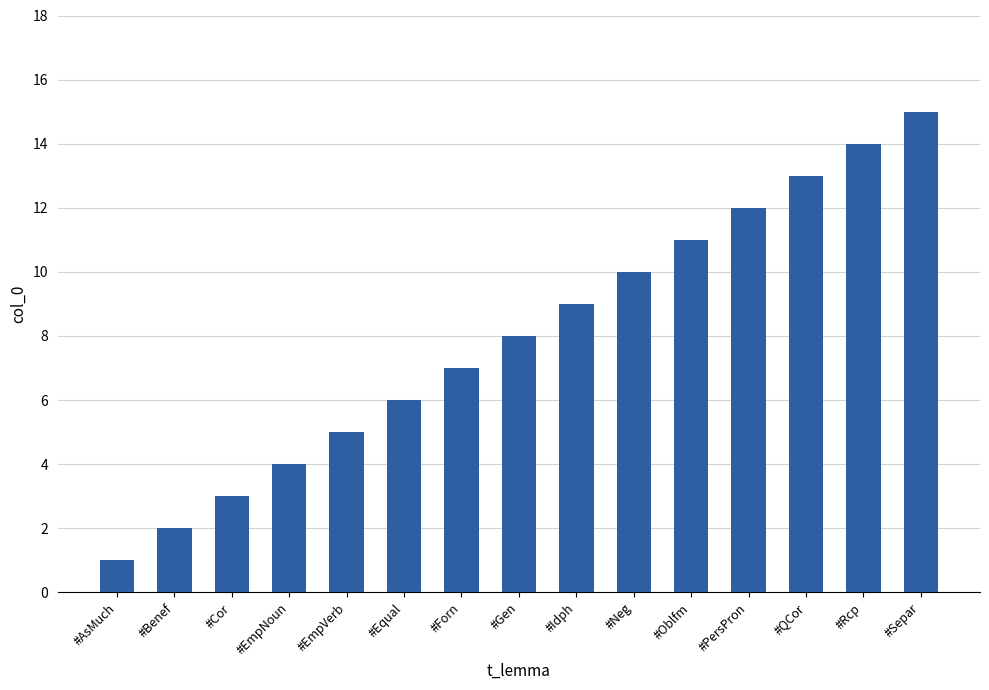

What is the approximate value at #Rcp, to the nearest 10?

10